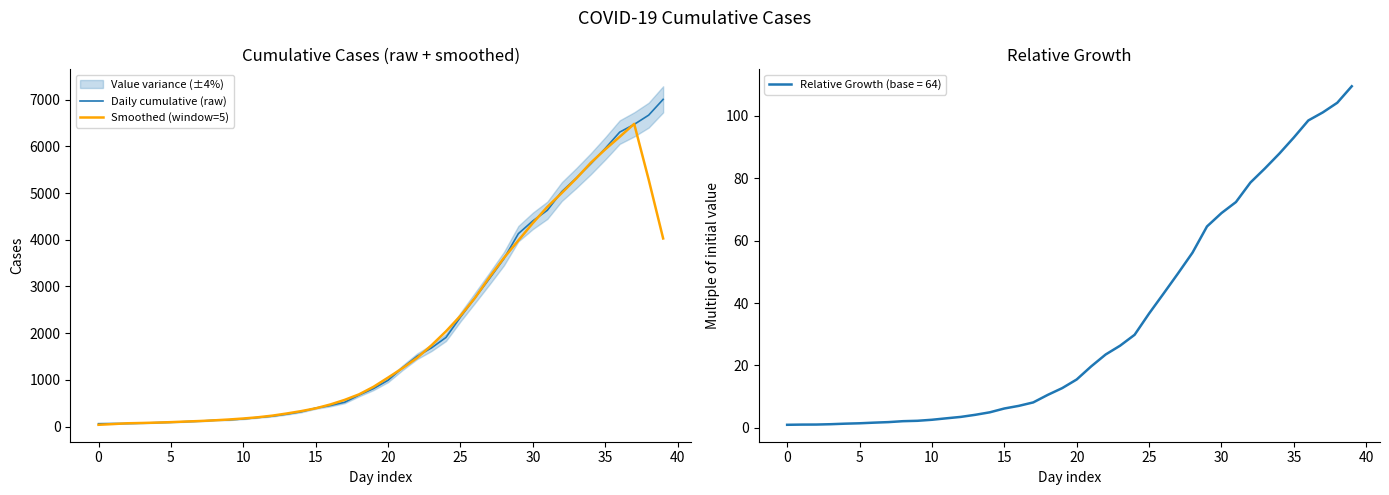

True or false: Smoothed (window=5) has more than 2 points higher than both neighbors.

False